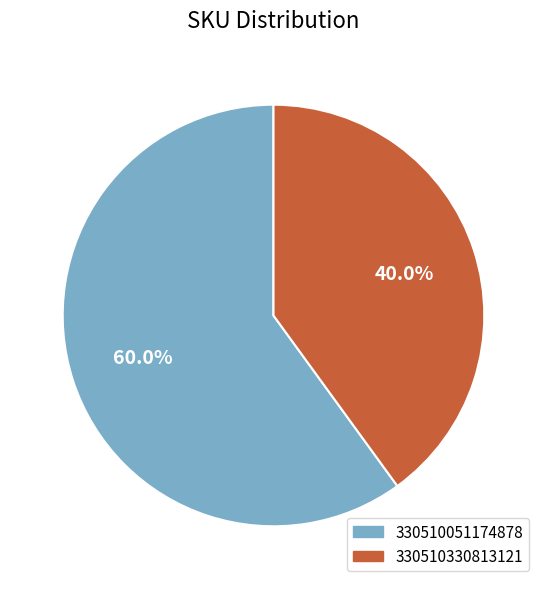

Approximately how many times larger is the value at 330510330813121 compared to 330510051174878?

0.7